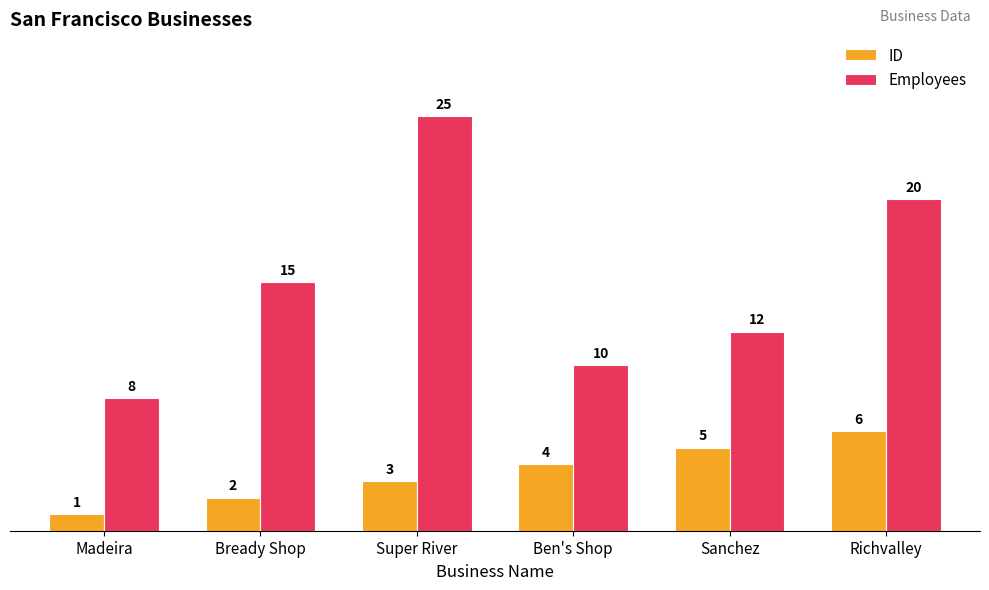

How many distinct data groups are displayed?

2